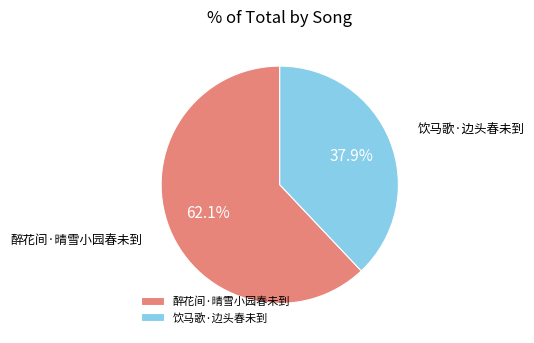

Which slice represents more than half of the pie?

醉花间·晴雪小园春未到